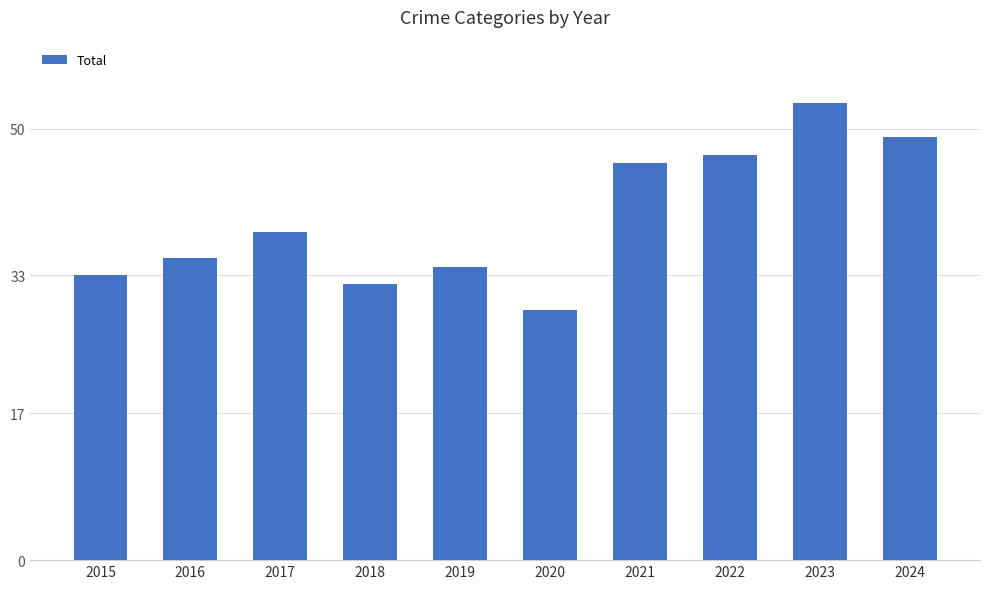

What is the greatest value displayed?

53